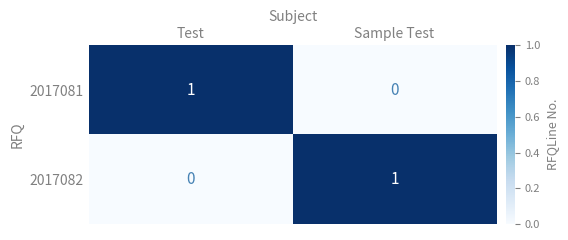

Which category has the highest value in the 2017082 series?

Sample Test